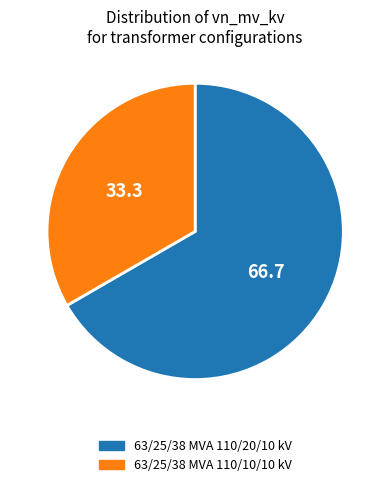

Which slice is the largest?

63/25/38 MVA 110/20/10 kV